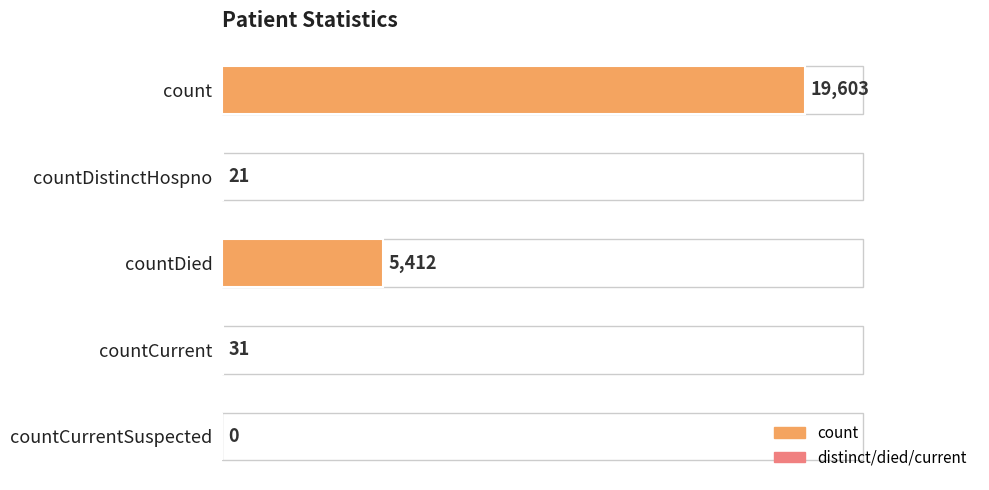

What is the greatest value displayed?

19603